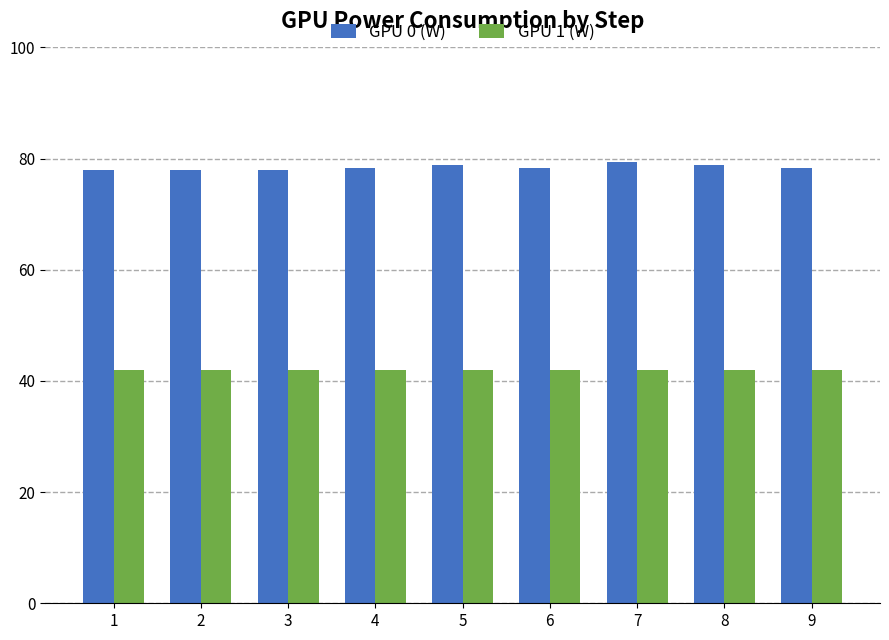

What is the minimum value for GPU 1 (W)?

42.0